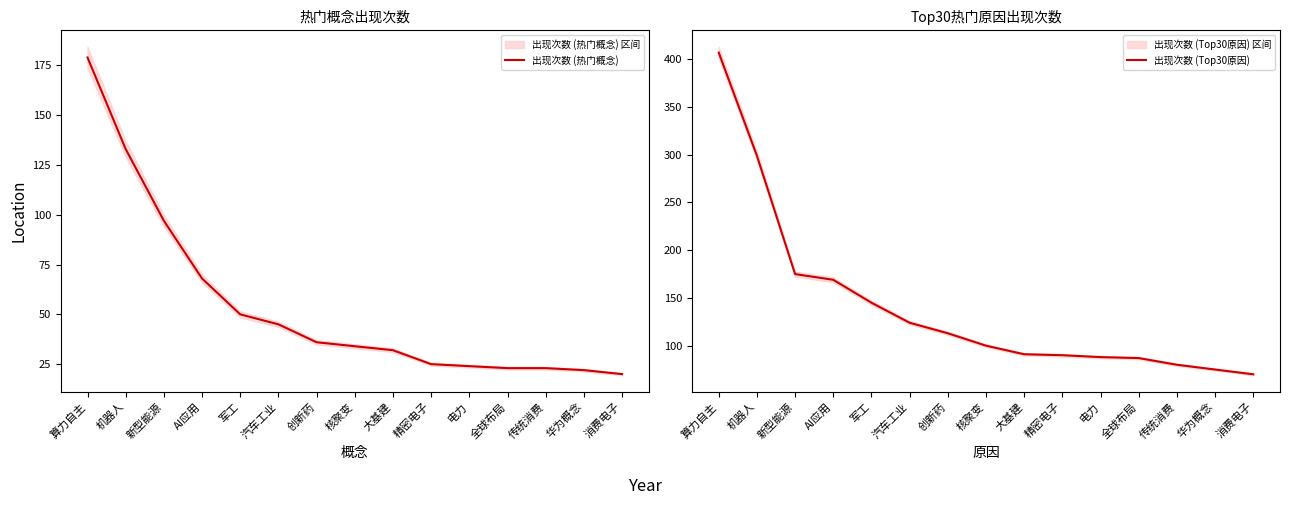

What is the value of the 出现次数 (Top30原因) point at the 6th from the left?

124